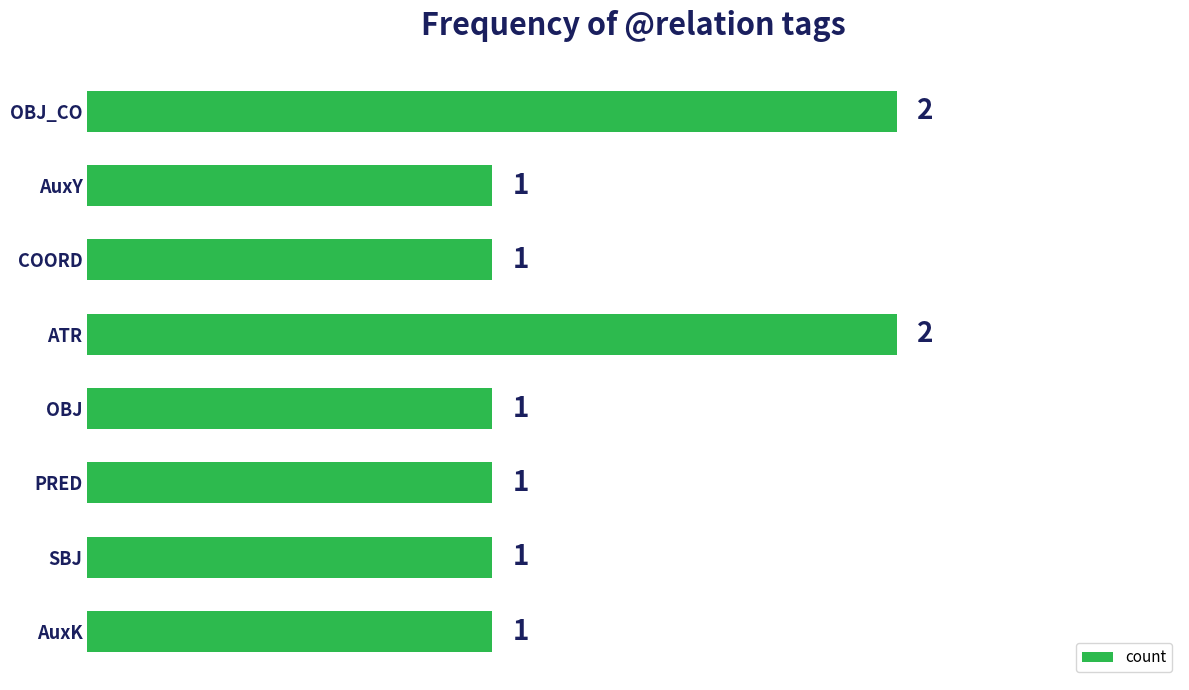

What is the sum of the values at OBJ_CO and ATR?

4